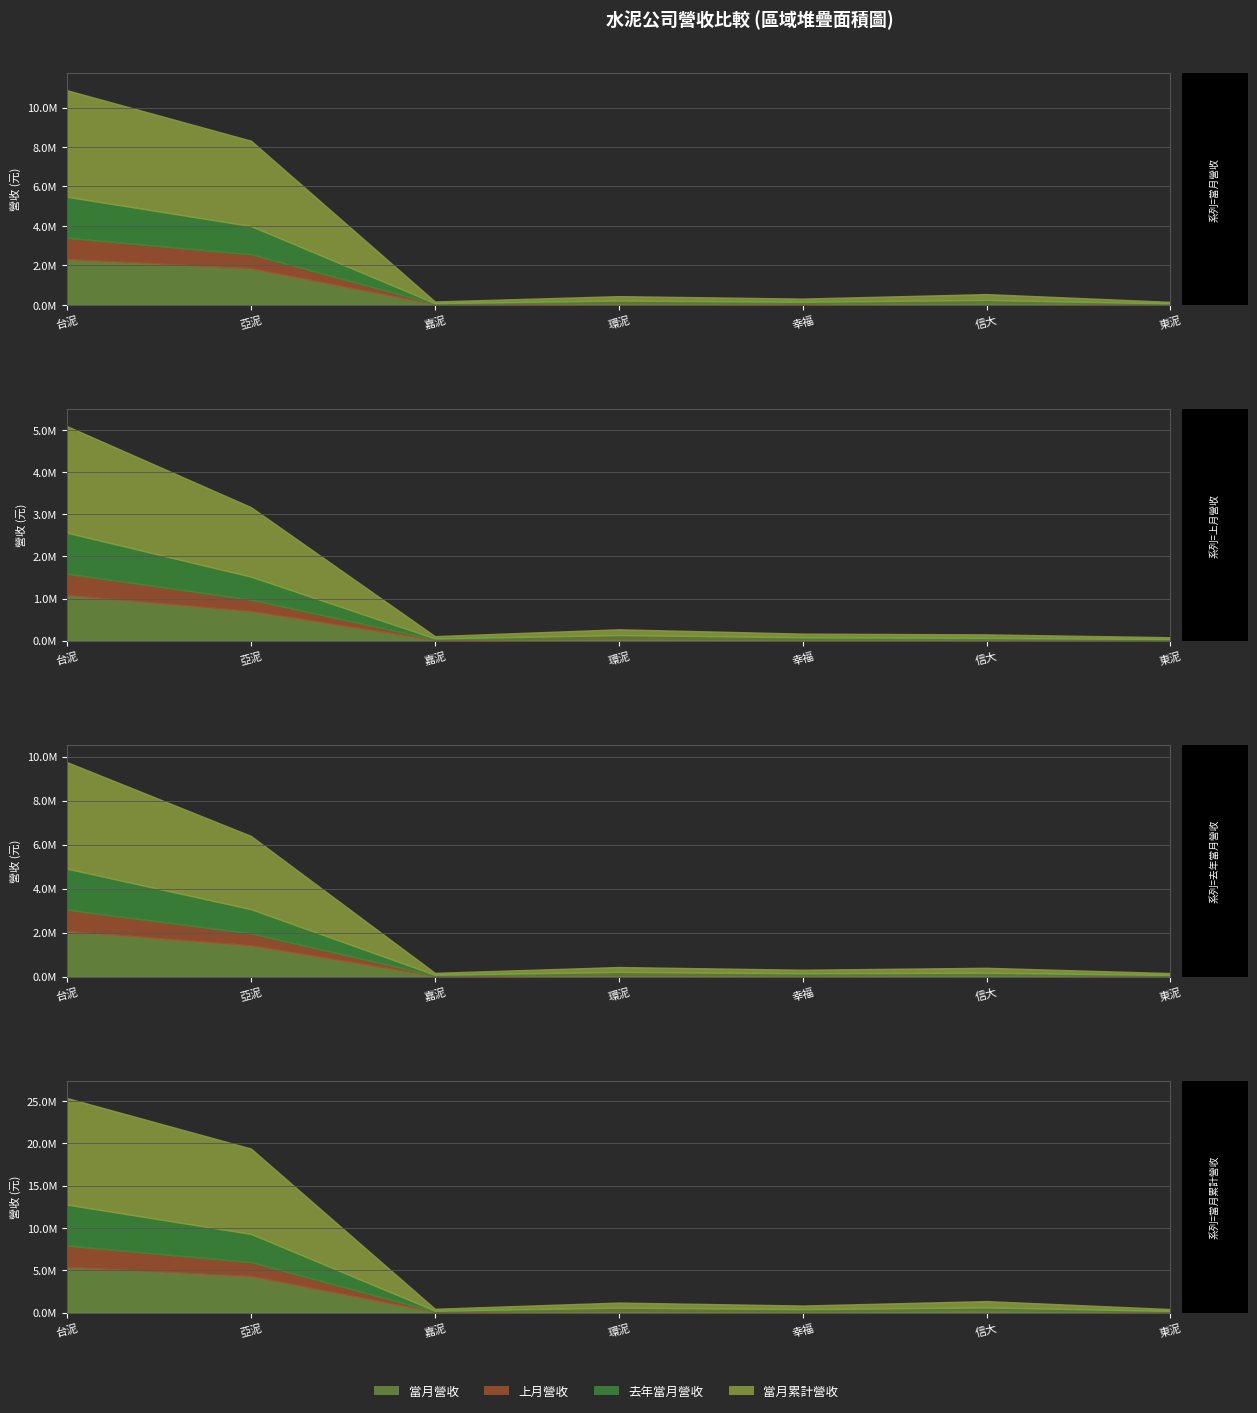

List the series in order of their peak value, highest first.

當月累計營收, 當月營收, 去年當月營收, 上月營收